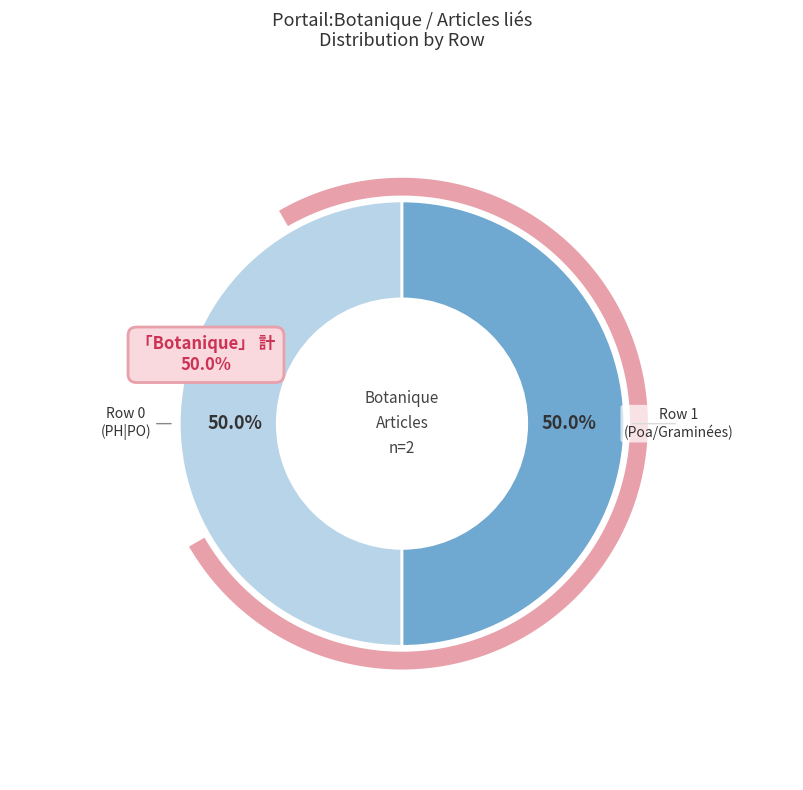

Combined, what portion of the pie is Portail:Botanique/Articles liés (row 0) and Portail:Botanique/Articles liés (row 1)?

100.0%